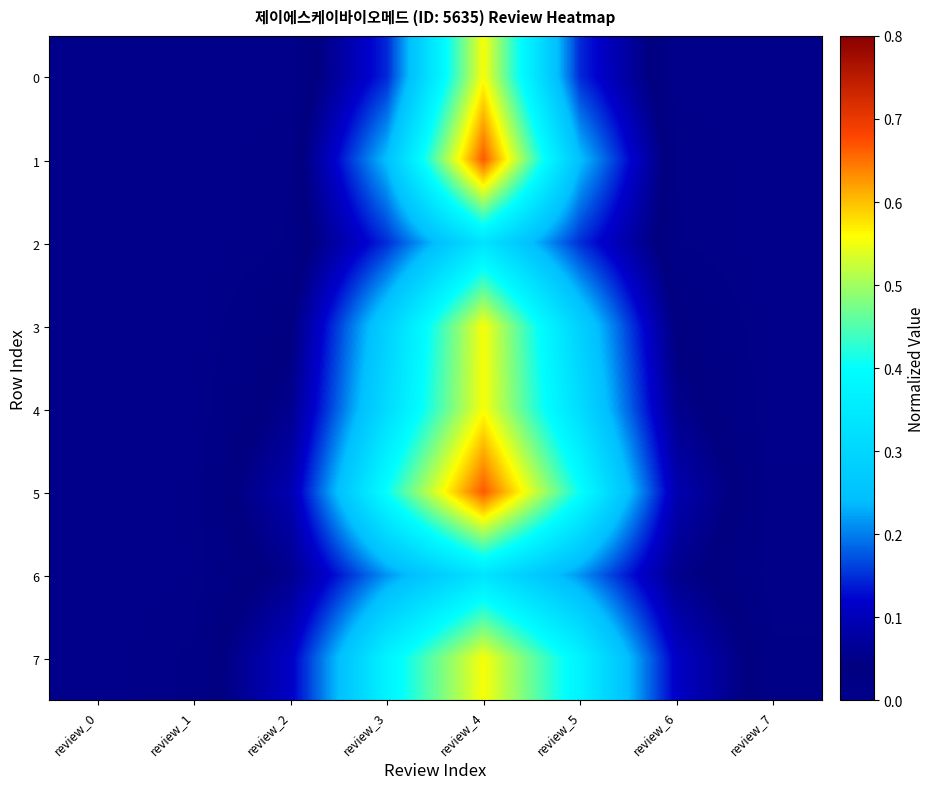

Which series has the largest total across all categories?

5